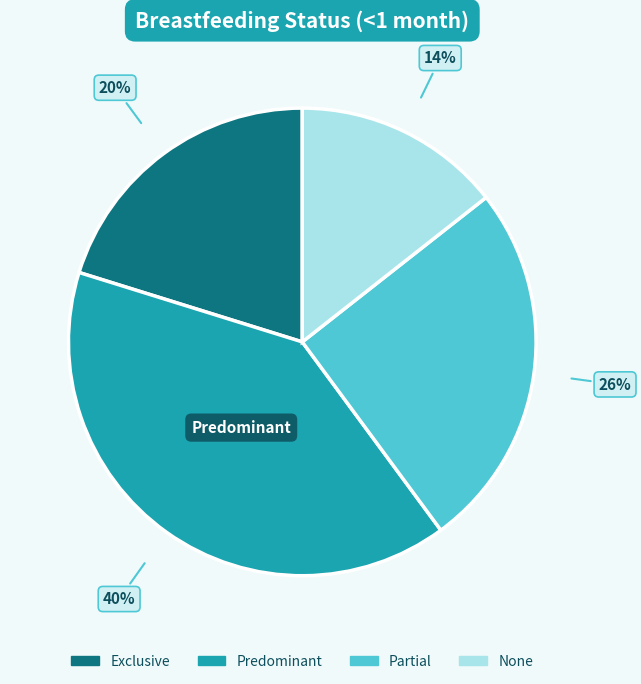

True or false: Exclusive accounts for 9% of the total.

False